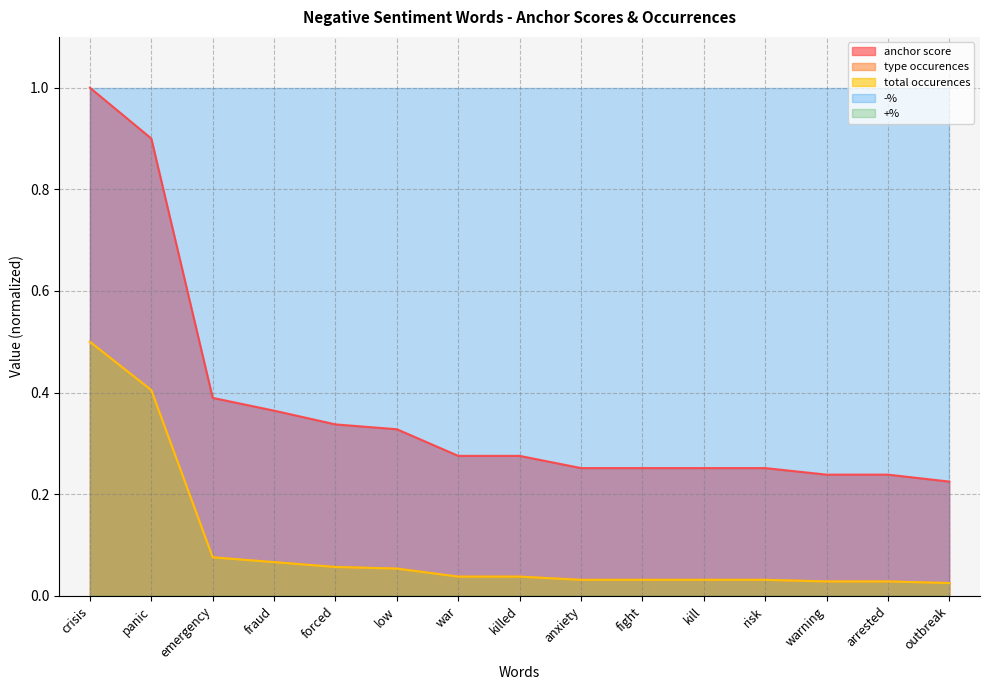

Which series has the largest total across all categories?

anchor score